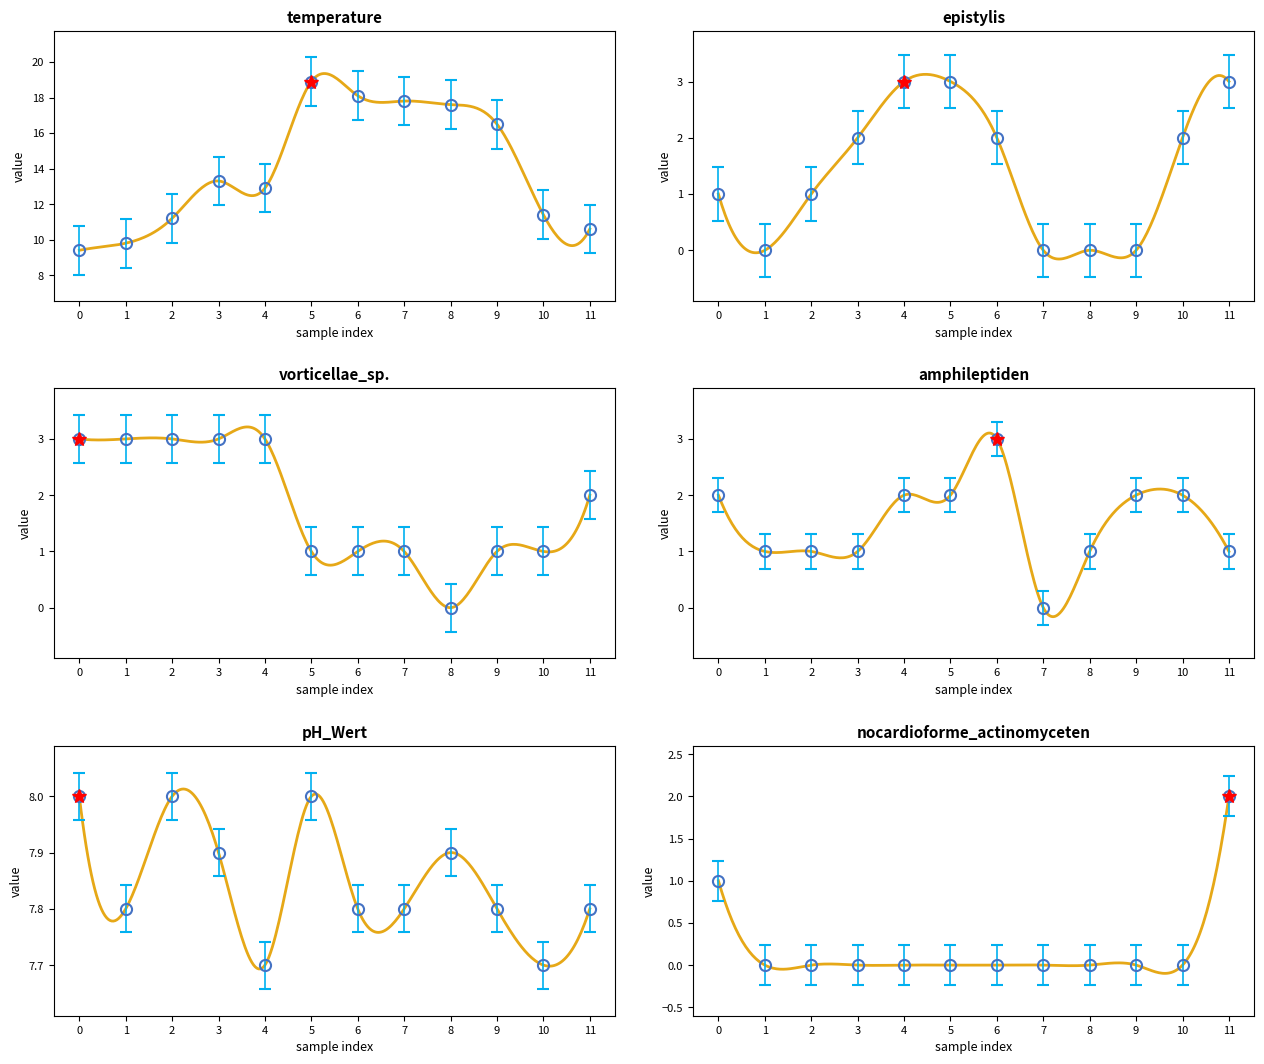

Is it true that epistylis equals 1.3 at 1?

False